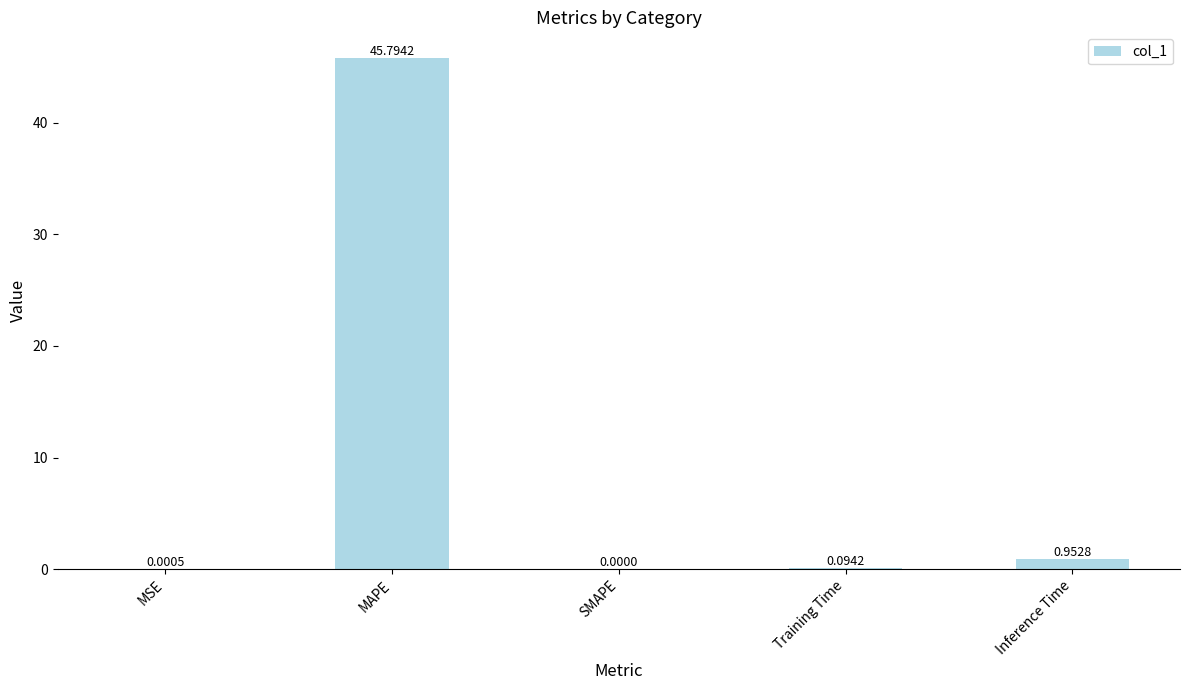

Which has a higher value, SMAPE or MSE?

MSE